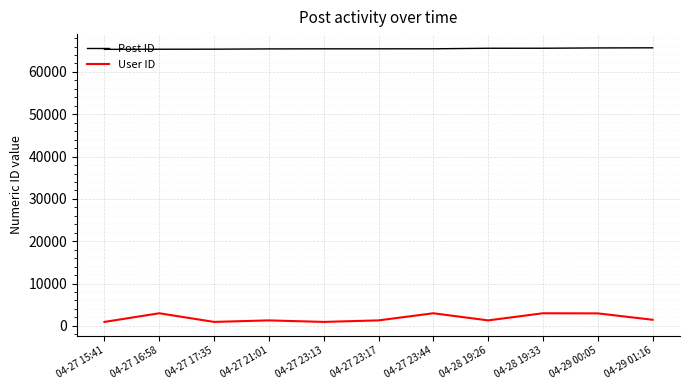

True or false: Post ID and User ID cross at least once.

False